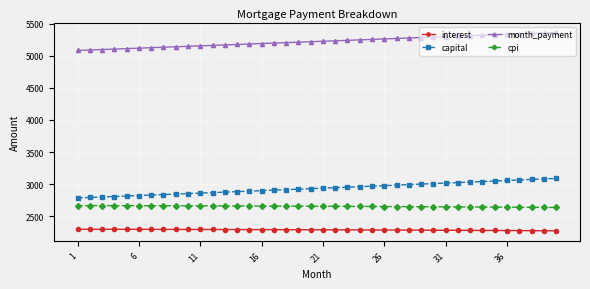

What is the minimum value shown in the chart?

2273.1